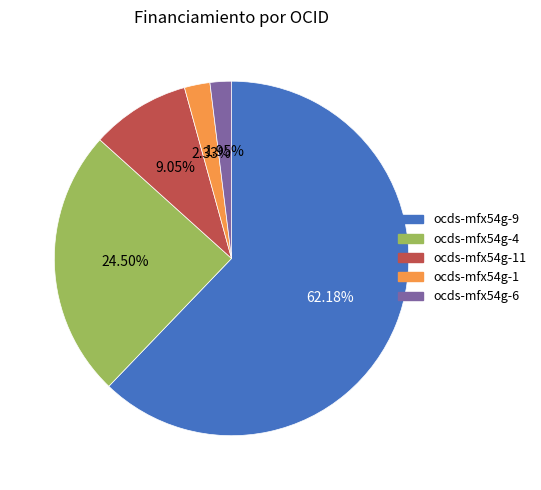

Approximately how many times larger is the value at ocds-mfx54g-9 compared to ocds-mfx54g-1?

26.7